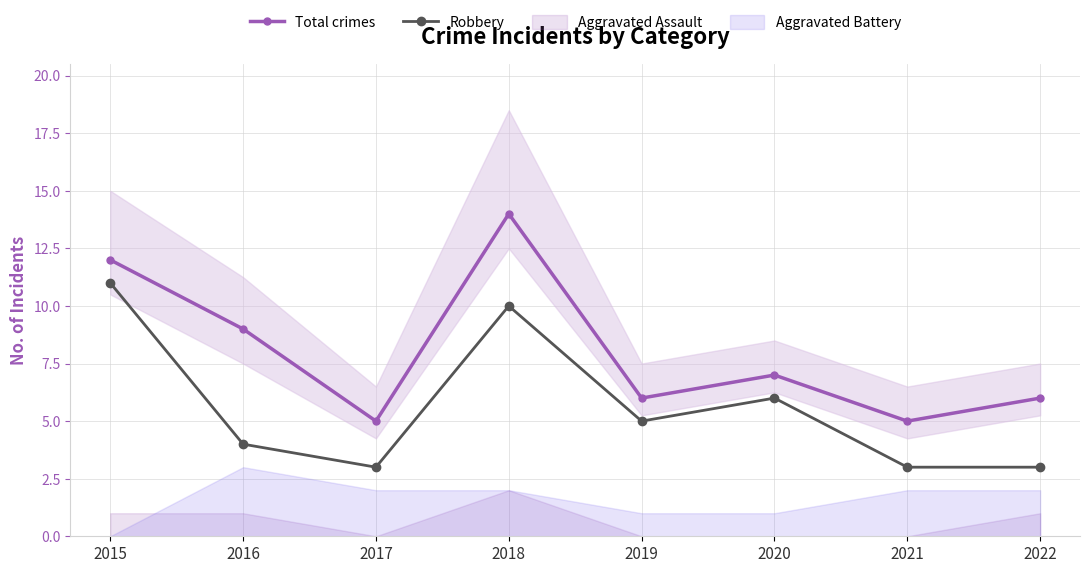

What is the difference between the maximum and minimum values in the Total crimes series?

9